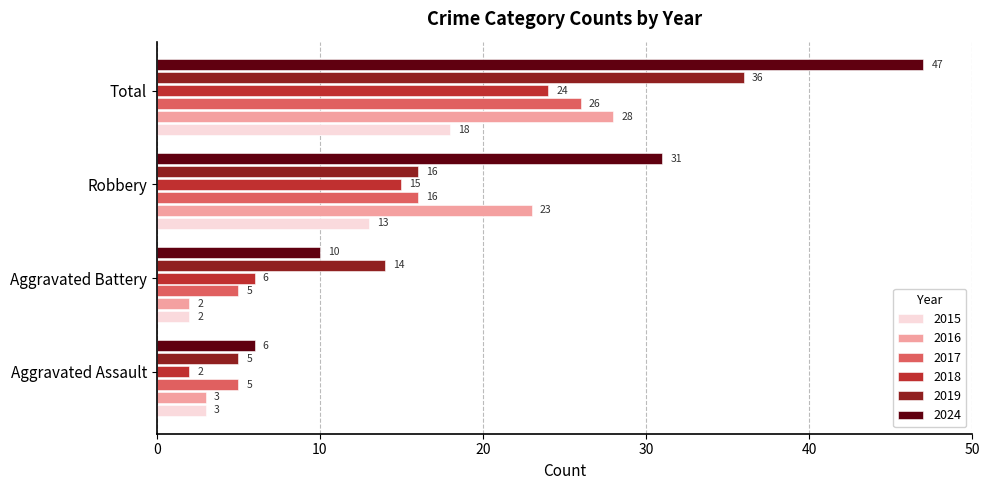

What is the total value across all series at Aggravated Battery?

39